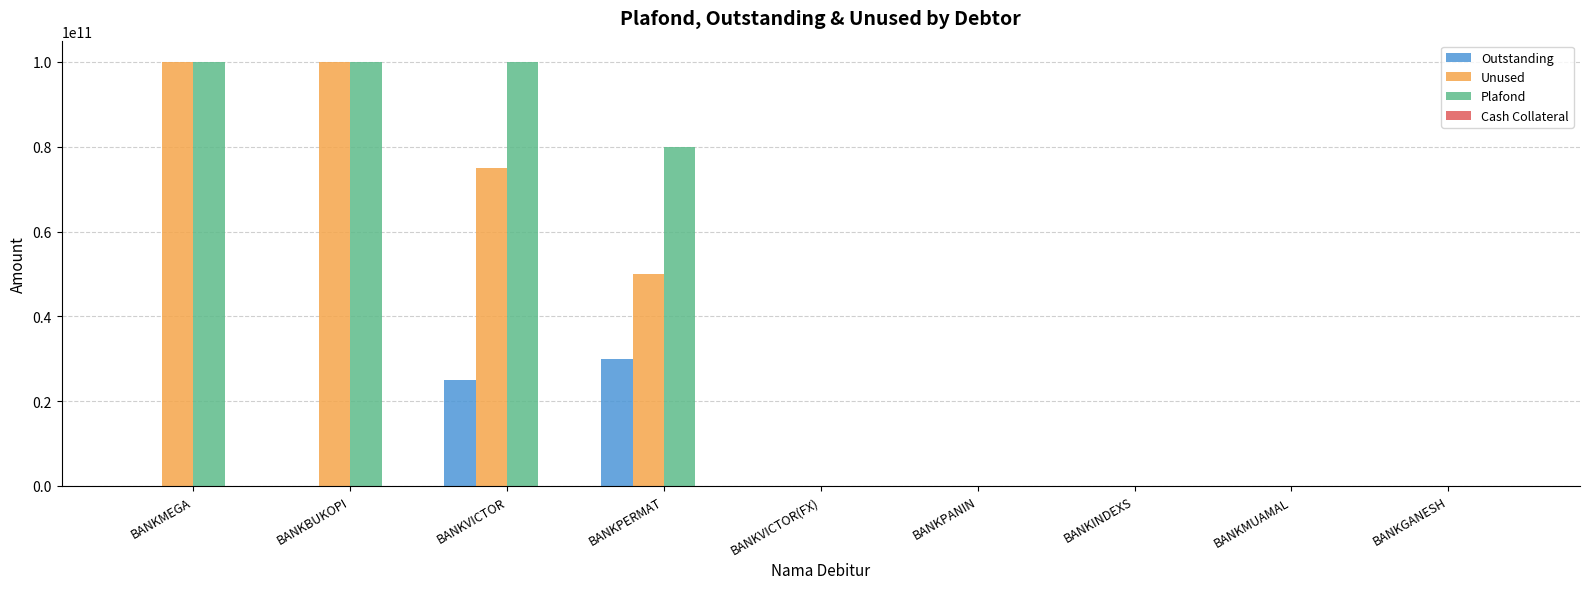

Does the chart contain stacked bars?

No